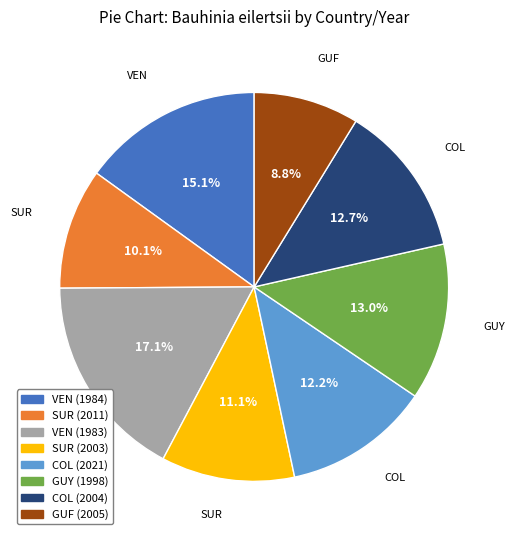

What portion of the pie excludes SUR (2011)?

89.9%